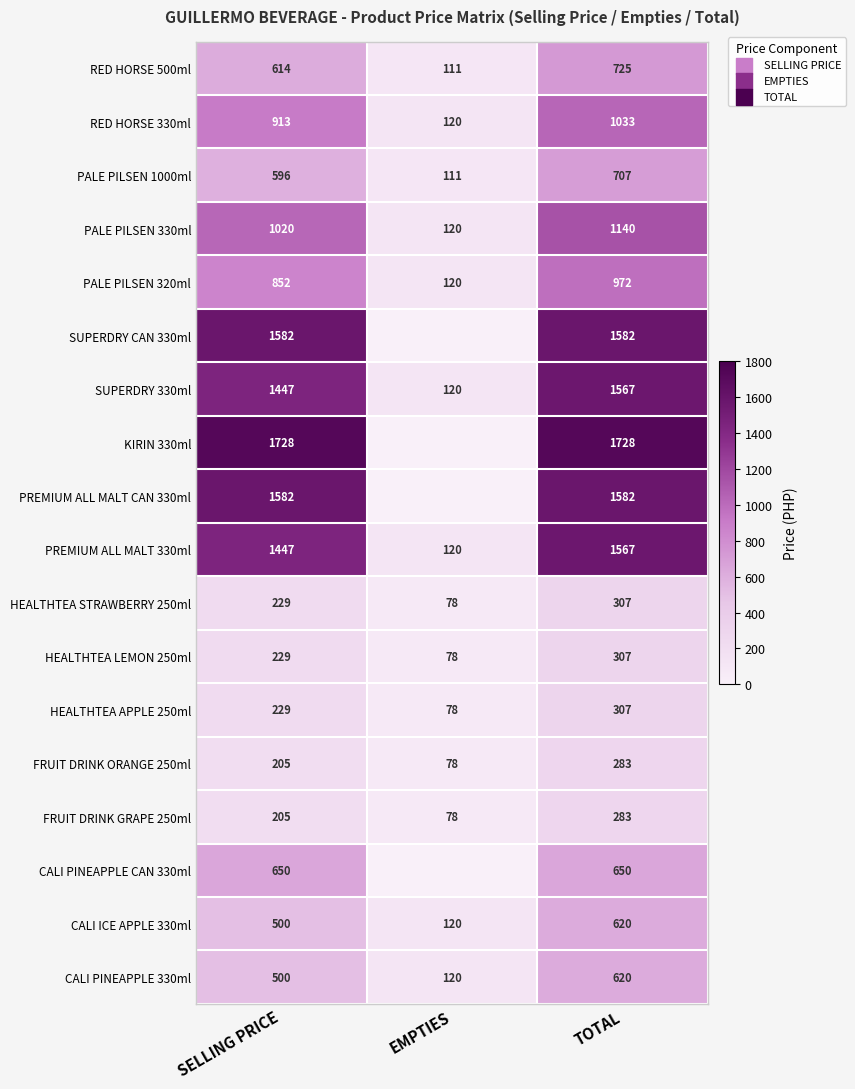

Which category has the lowest value in the HEALTHTEA STRAWBERRY 250ml series?

EMPTIES